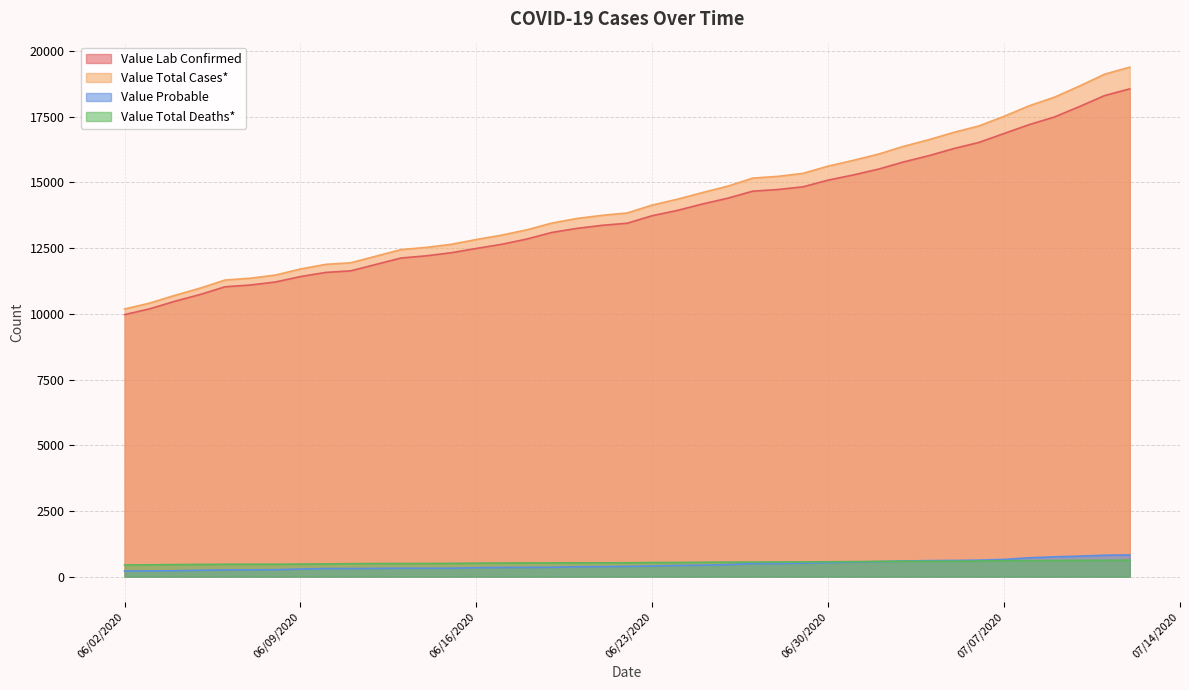

Which category has the highest value across all series?

07/12/2020